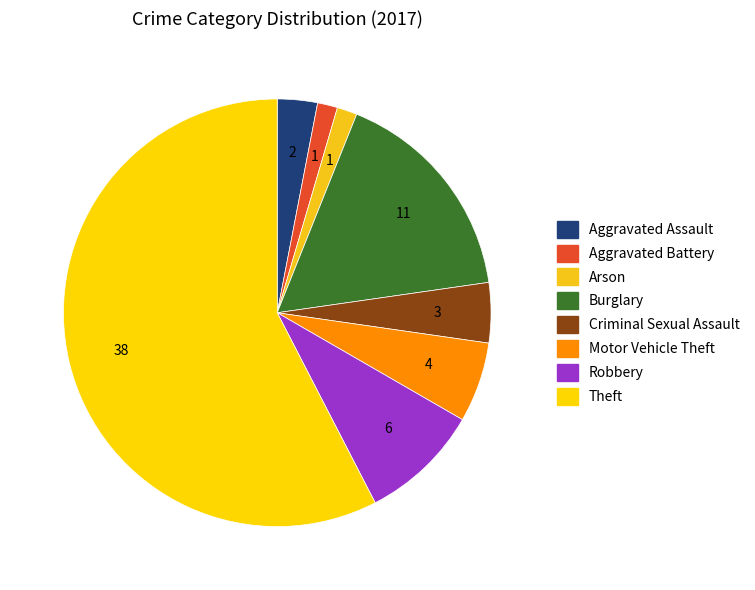

Rank the categories by value from highest to lowest.

Theft, Burglary, Robbery, Motor Vehicle Theft, Criminal Sexual Assault, Aggravated Assault, Aggravated Battery, Arson